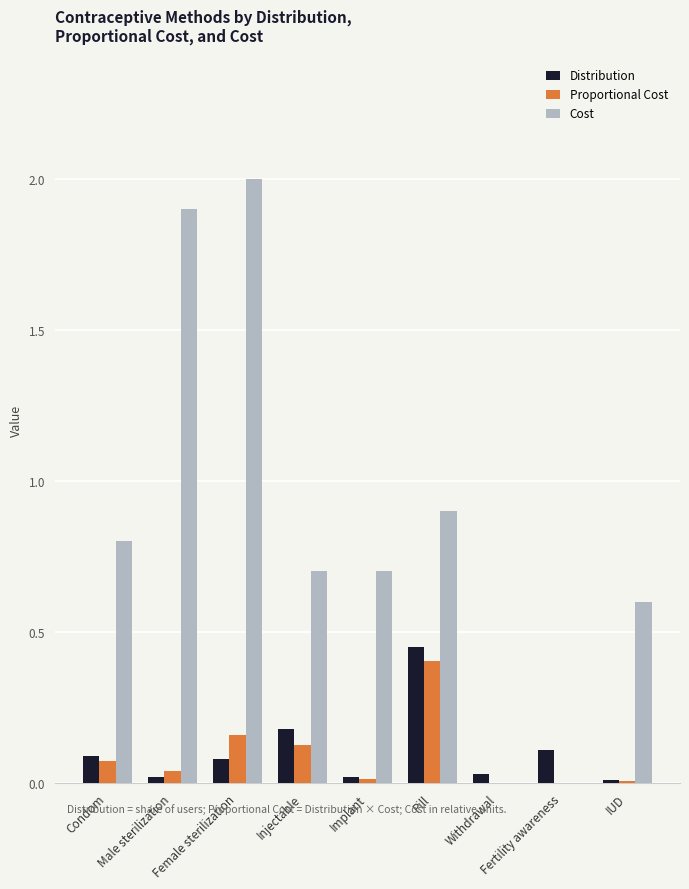

True or false: Proportional Cost has a value of 0.4 at Pill.

True